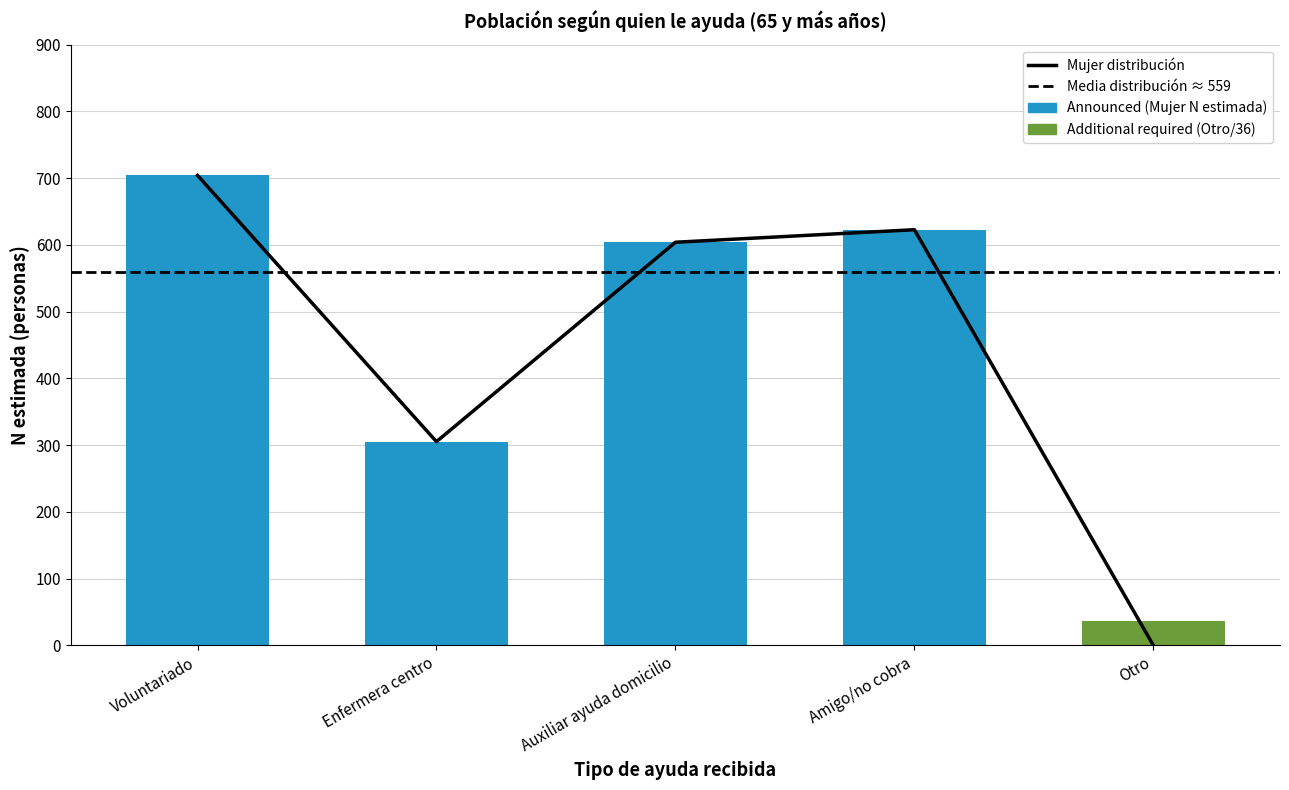

Rank the series by their maximum value, from highest to lowest.

Mujer distribución, Announced, Additional required